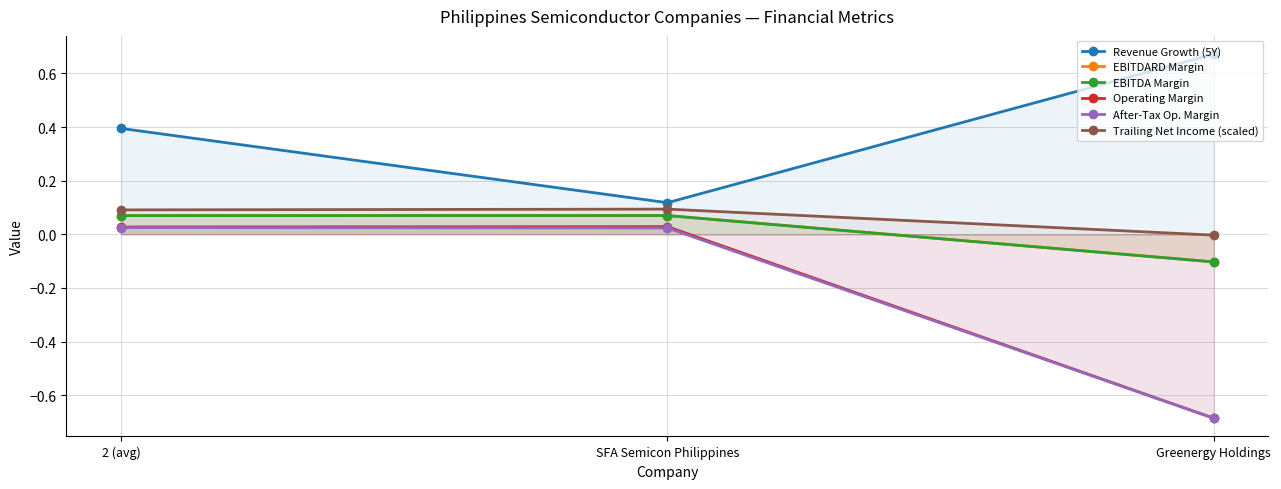

Does the chart display data point markers on the line(s)?

Yes